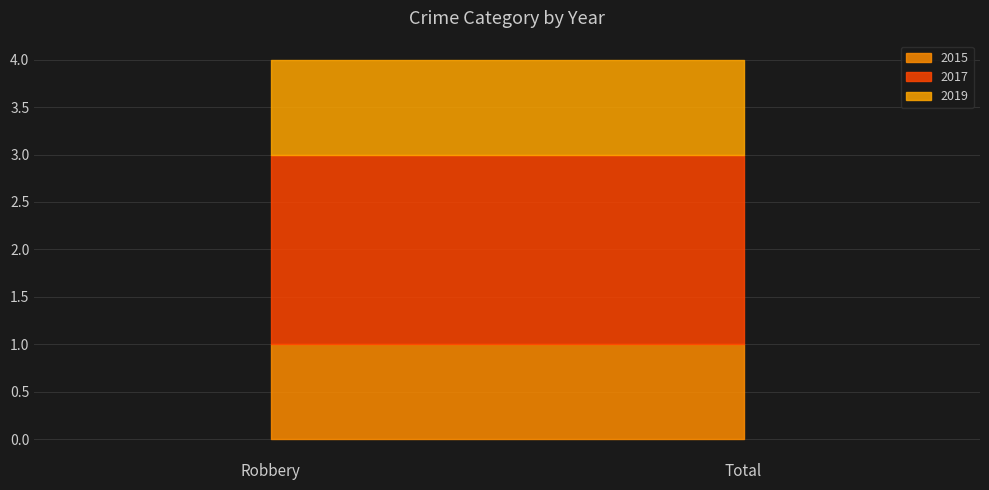

Which series has the largest range (max minus min)?

2015